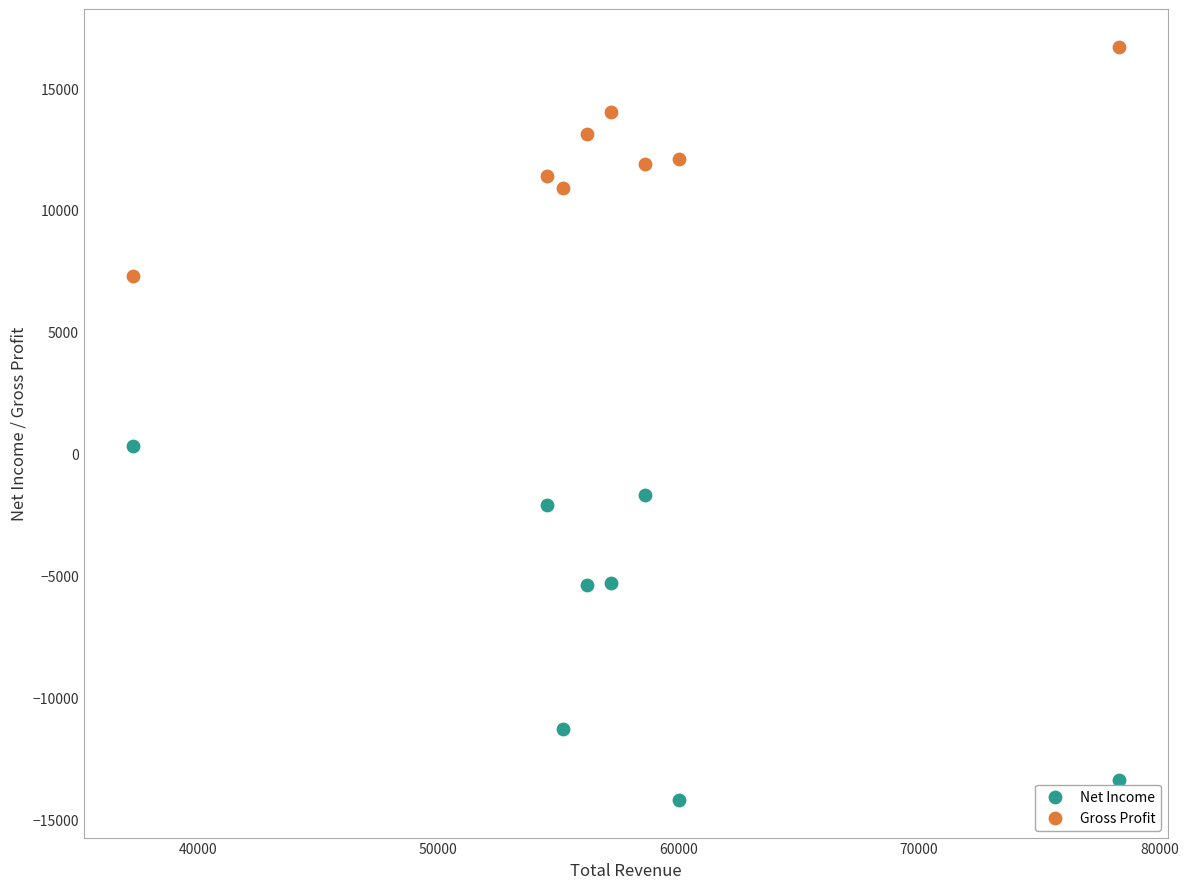

Across all data points, what is the range of X values (max minus min)?

41000